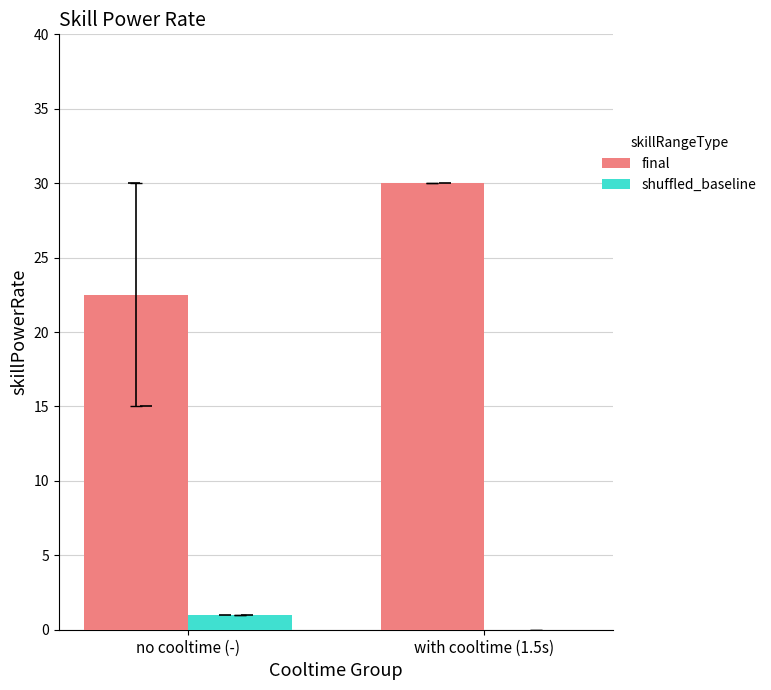

Reading left to right, extract all data points from this chart.

final: no cooltime (-)=22.5	with cooltime (1.5s)=30.0
shuffled_baseline: no cooltime (-)=1.0	with cooltime (1.5s)=0.0